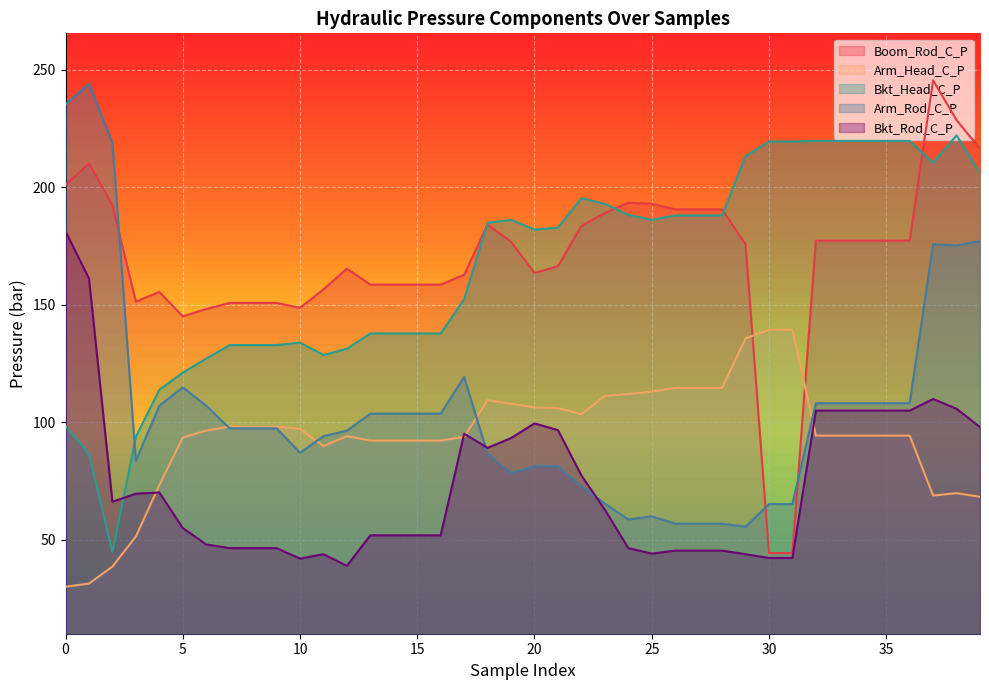

True or false: Arm_Head_C_P and Bkt_Head_C_P cross at least once.

False